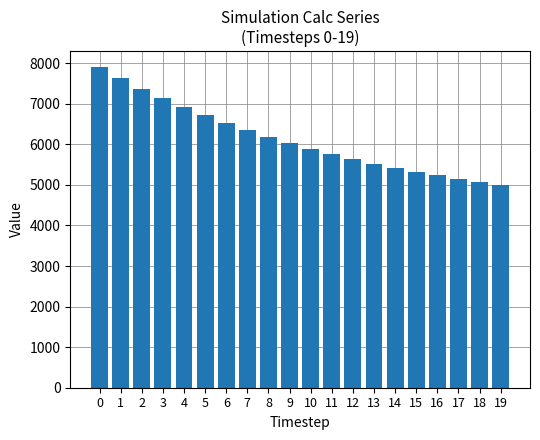

Reading left to right, list all the values displayed in this chart.

7900	7630	7368	7130	6914	6712	6524	6348	6185	6033	5890	5759	5637	5525	5420	5323	5233	5150	5073	5002